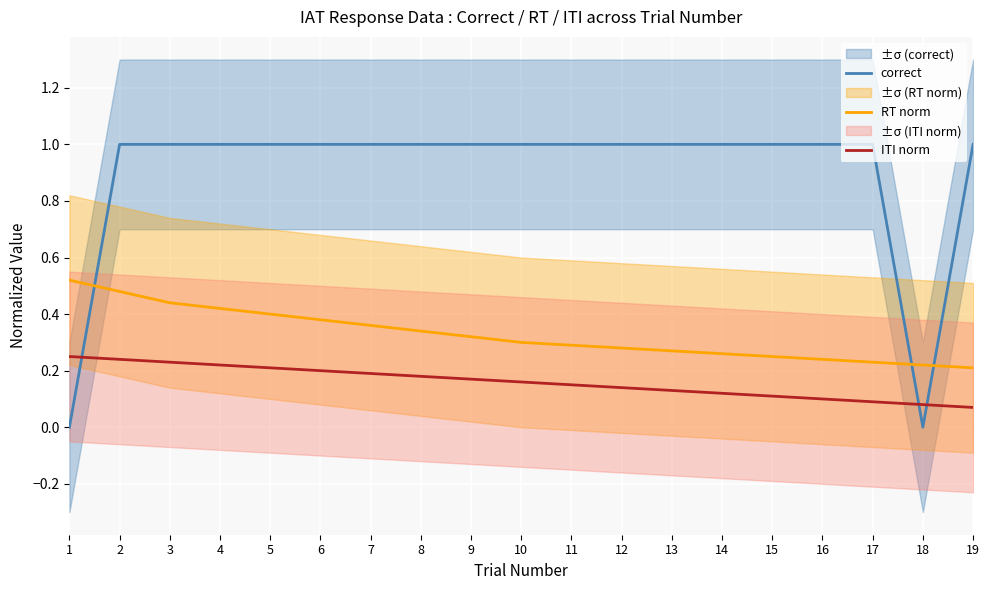

In correct, how many points are lower than both neighbors (excluding endpoints)?

1